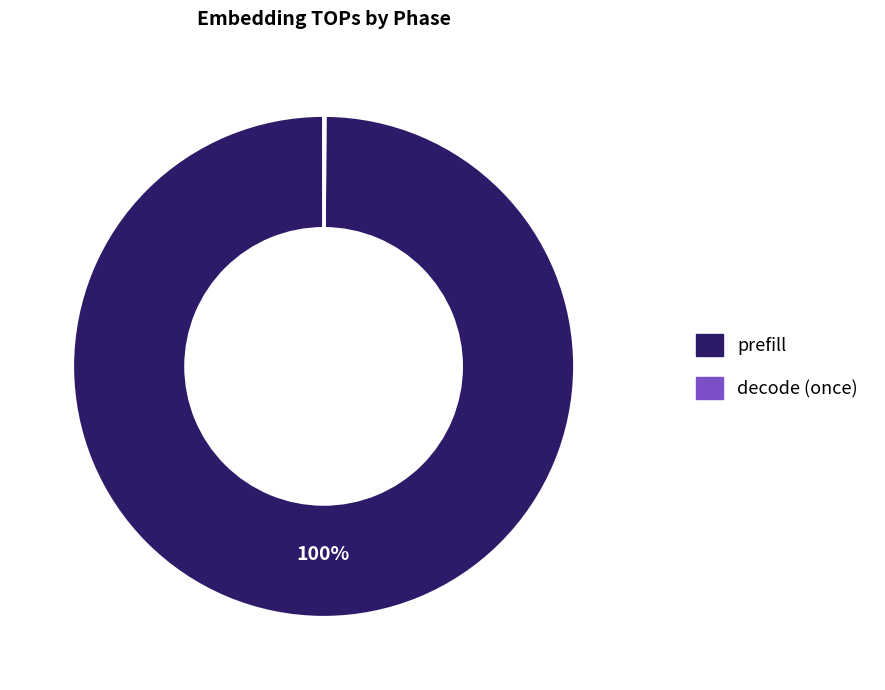

What percentage is the prefill slice, to the nearest percent?

100%